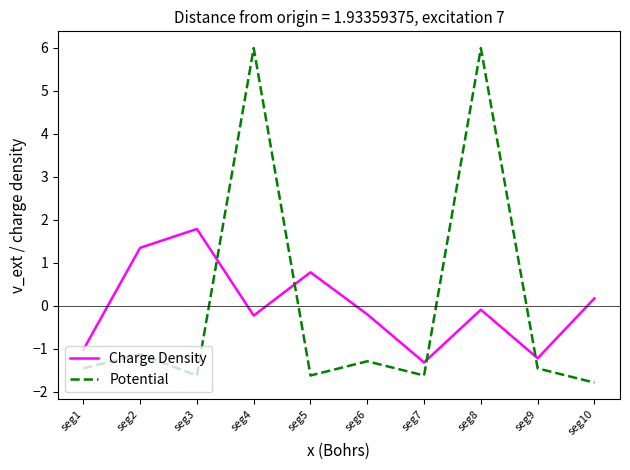

List the series in order of their peak value, highest first.

Potential, Charge Density